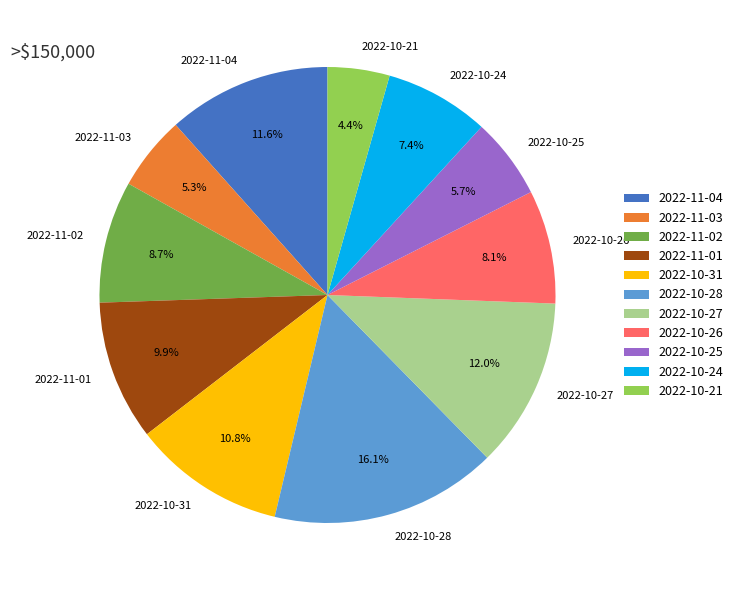

How many segments does this pie chart have?

11